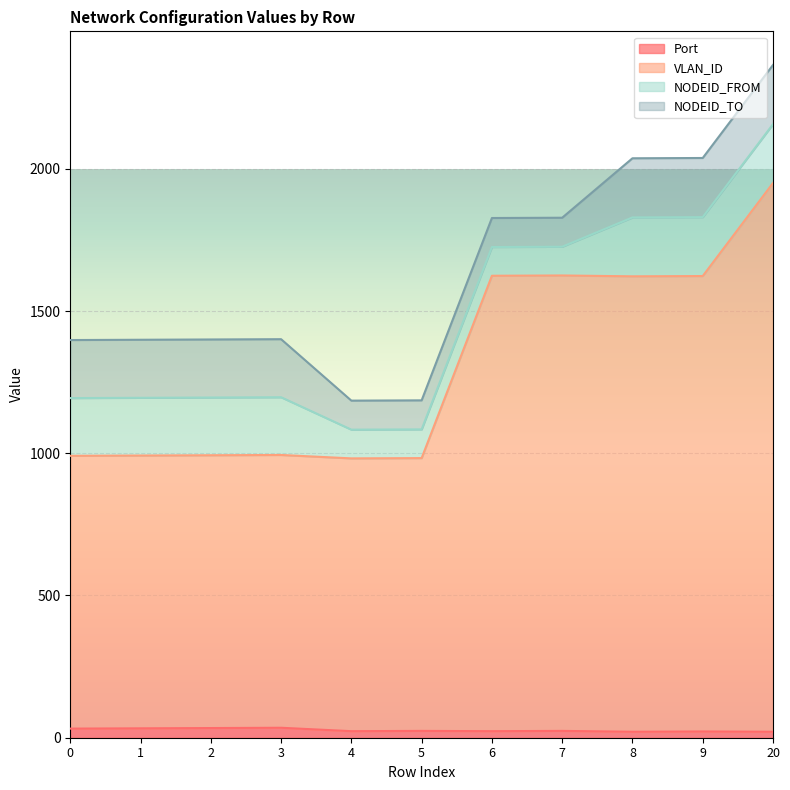

What are all the series names shown in the legend?

Port, VLAN_ID, NODEID_FROM, NODEID_TO